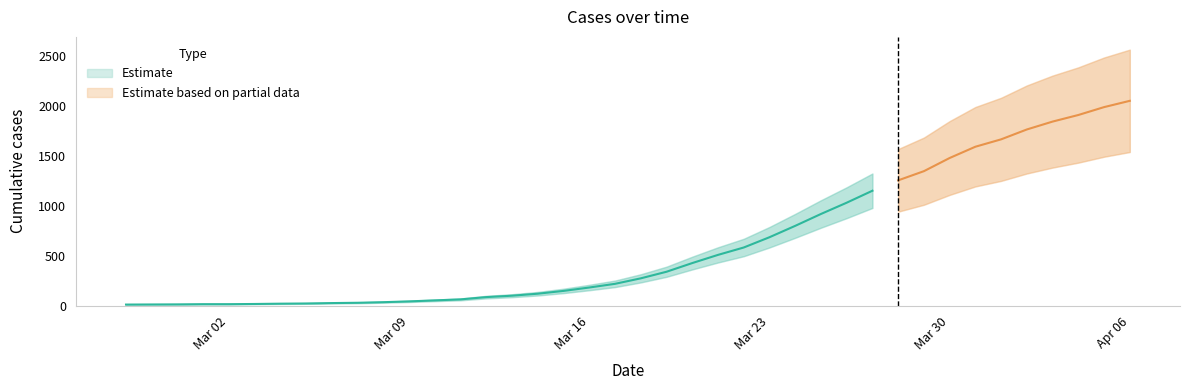

What is the difference between the maximum and minimum values?

2042